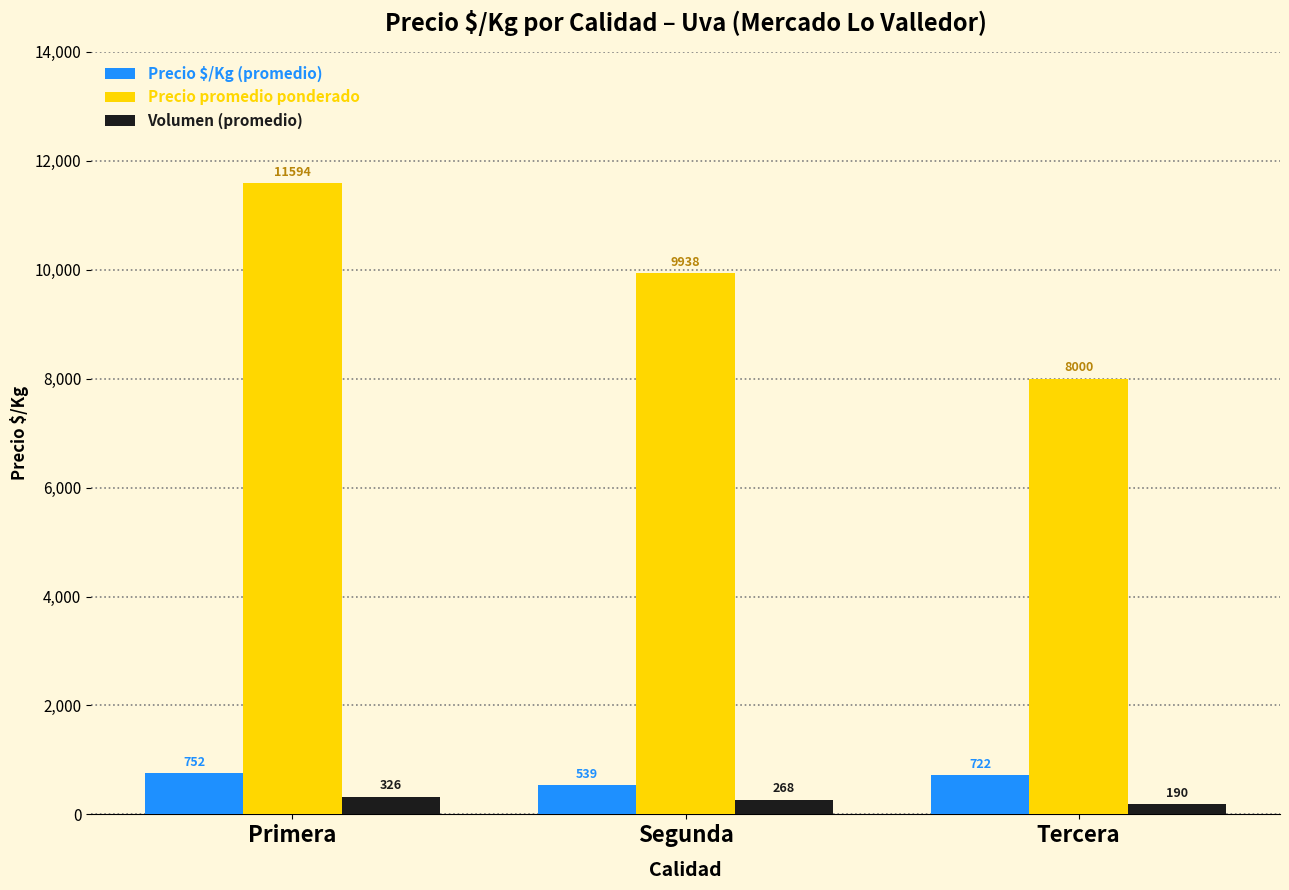

What position from the right is Tercera?

1